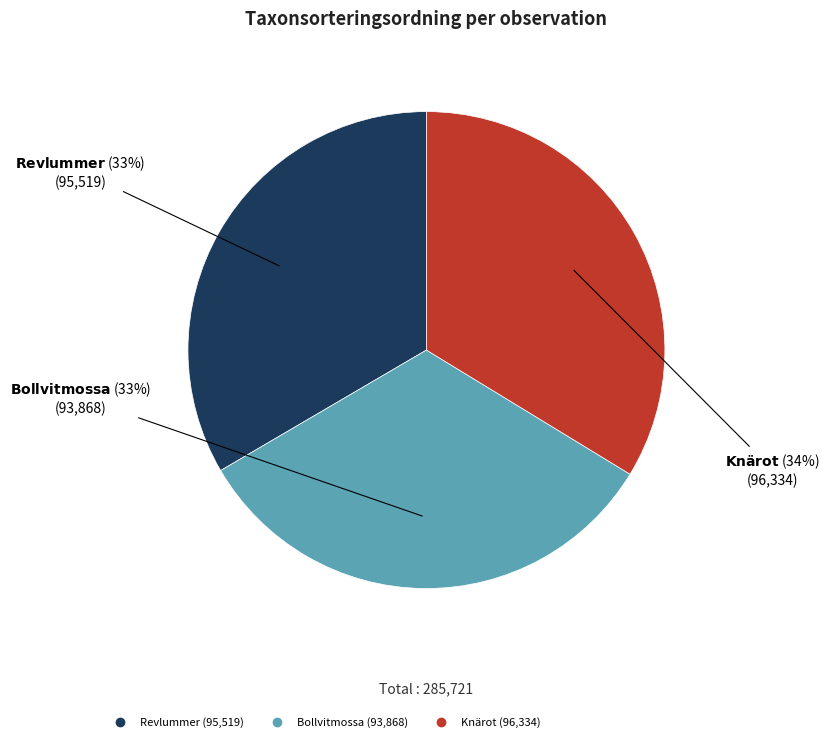

Does any single category account for the majority?

No